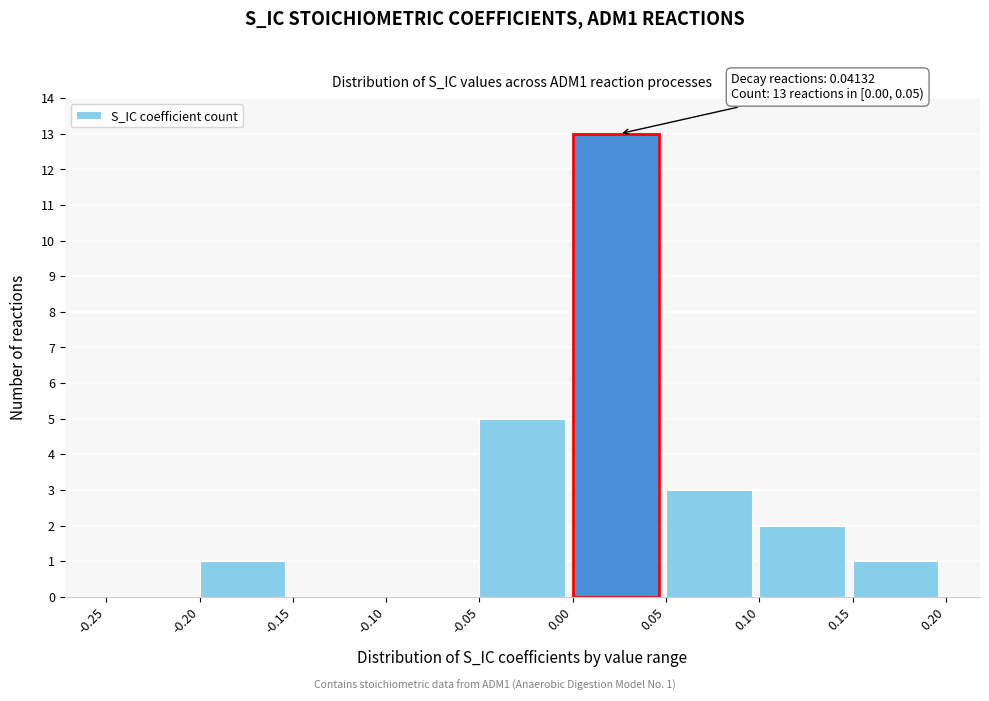

Over which range of the x-axis is the bar tallest?

0.00 to 0.05